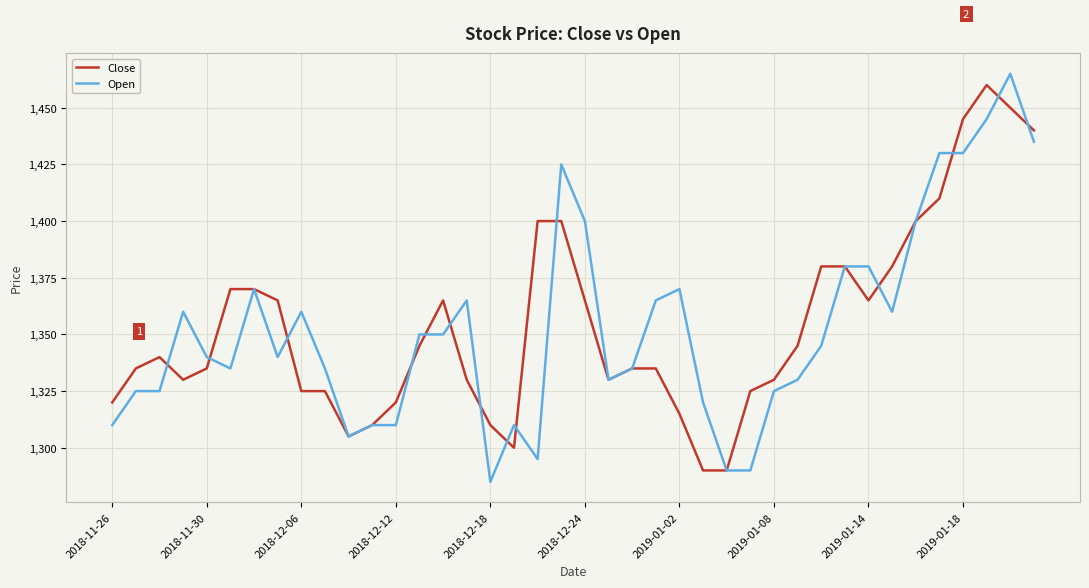

Does the chart have visible grid lines?

Yes